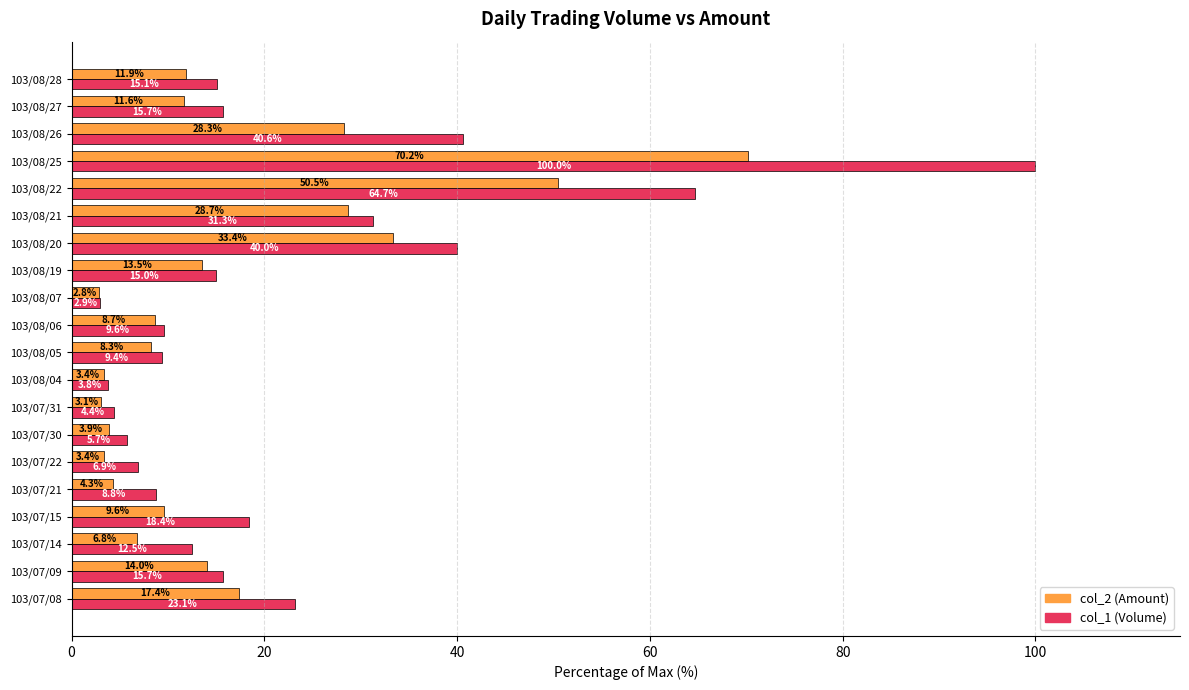

List the series in order of their overall mean, lowest first.

col_2 (Amount), col_1 (Volume)